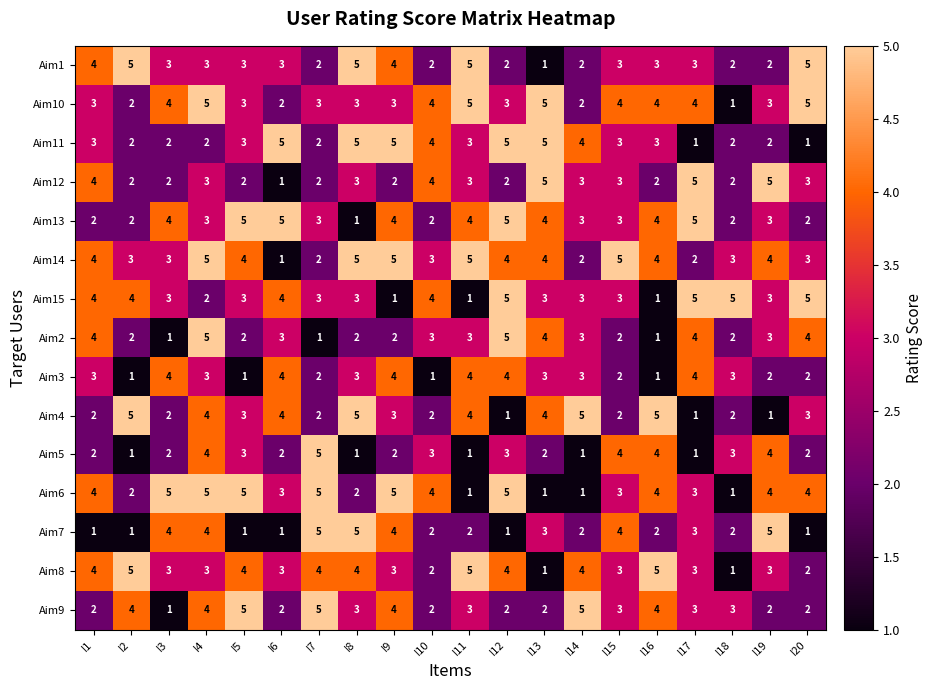

What is the smallest value displayed?

1